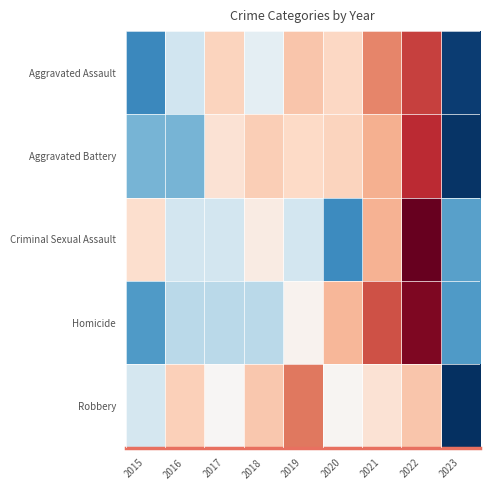

Reading right to left, transcribe all the data shown in this chart.

Aggravated Assault: 2023=-1.9	2022=1.4	2021=1.0	2020=0.4	2019=0.6	2018=-0.2	2017=0.5	2016=-0.4	2015=-1.3
Aggravated Battery: 2023=-2.0	2022=1.5	2021=0.7	2020=0.4	2019=0.4	2018=0.5	2017=0.3	2016=-0.9	2015=-0.9
Criminal Sexual Assault: 2023=-1.1	2022=2.3	2021=0.7	2020=-1.3	2019=-0.4	2018=0.2	2017=-0.4	2016=-0.4	2015=0.3
Homicide: 2023=-1.1	2022=1.9	2021=1.3	2020=0.7	2019=0.1	2018=-0.5	2017=-0.5	2016=-0.5	2015=-1.1
Robbery: 2023=-2.6	2022=0.6	2021=0.3	2020=0.0	2019=1.1	2018=0.5	2017=0.0	2016=0.5	2015=-0.3